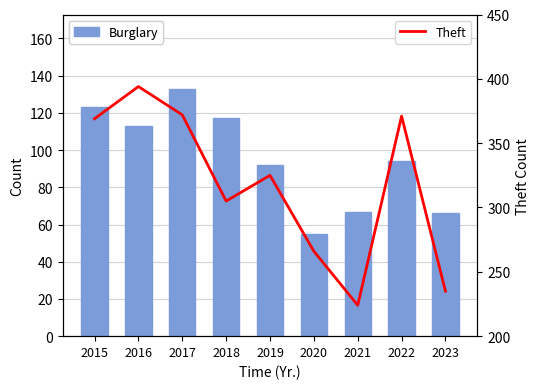

Between 2015 and 2023, which series saw the biggest shift?

Theft